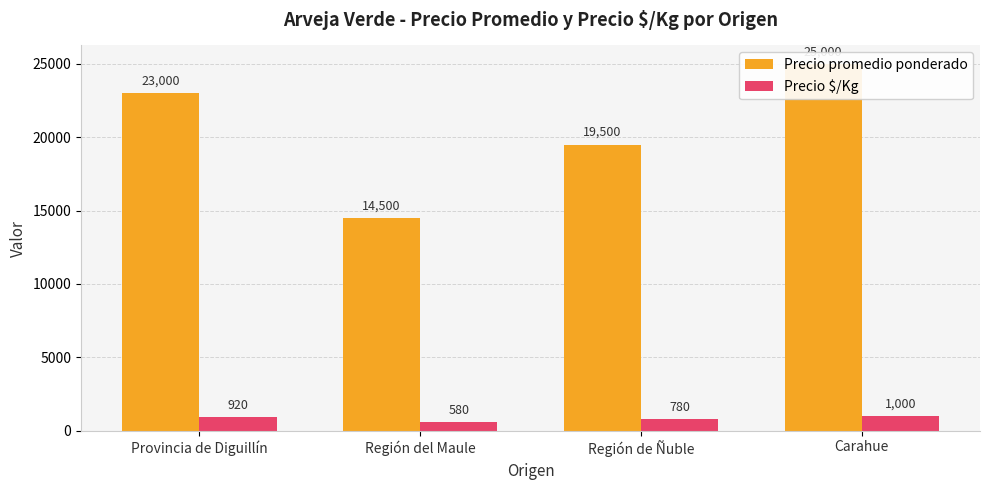

List the series in order of their overall mean, highest first.

Precio promedio ponderado, Precio $/Kg